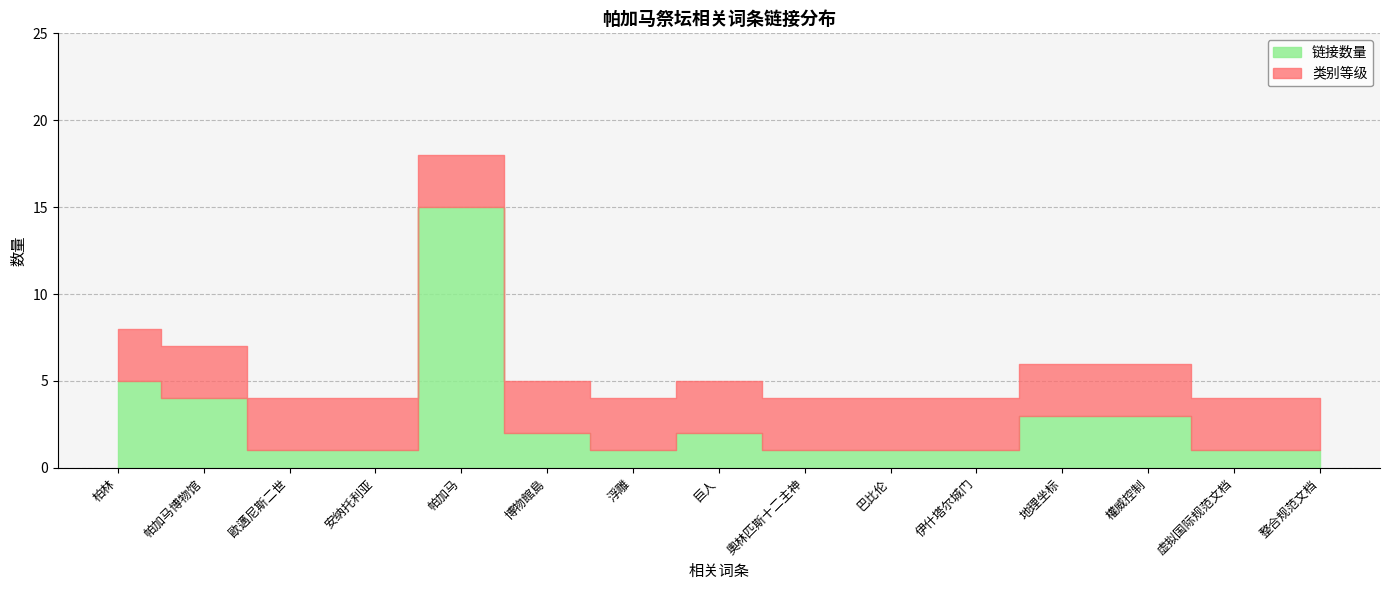

How many values in the 链接数量 series exceed 1?

7